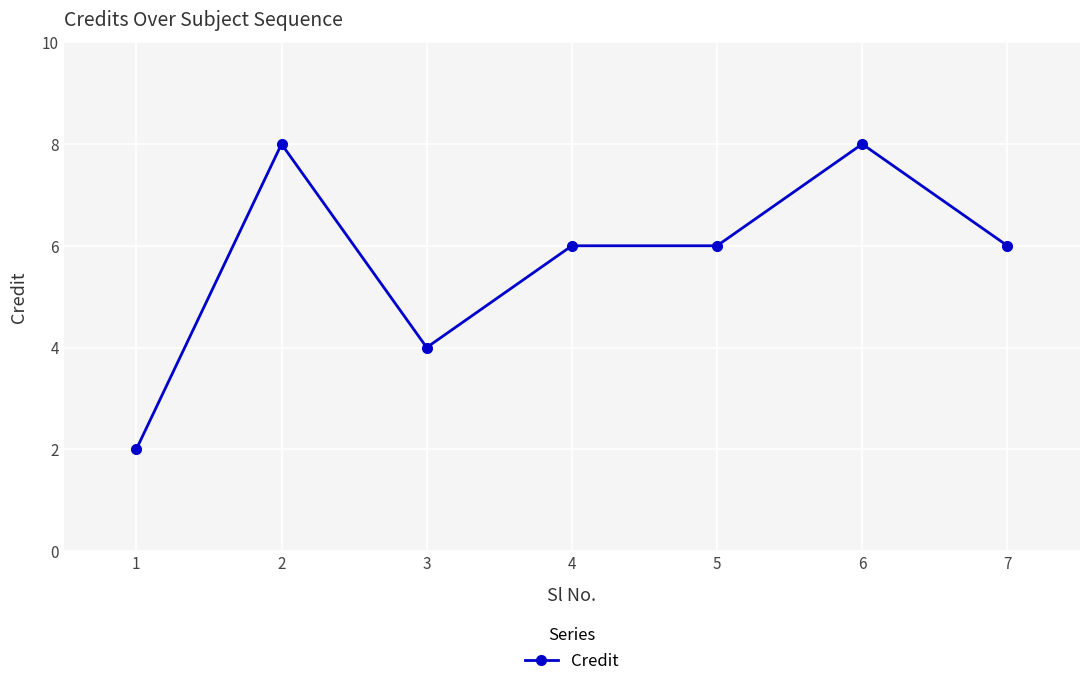

Count the number of data series in this chart.

1